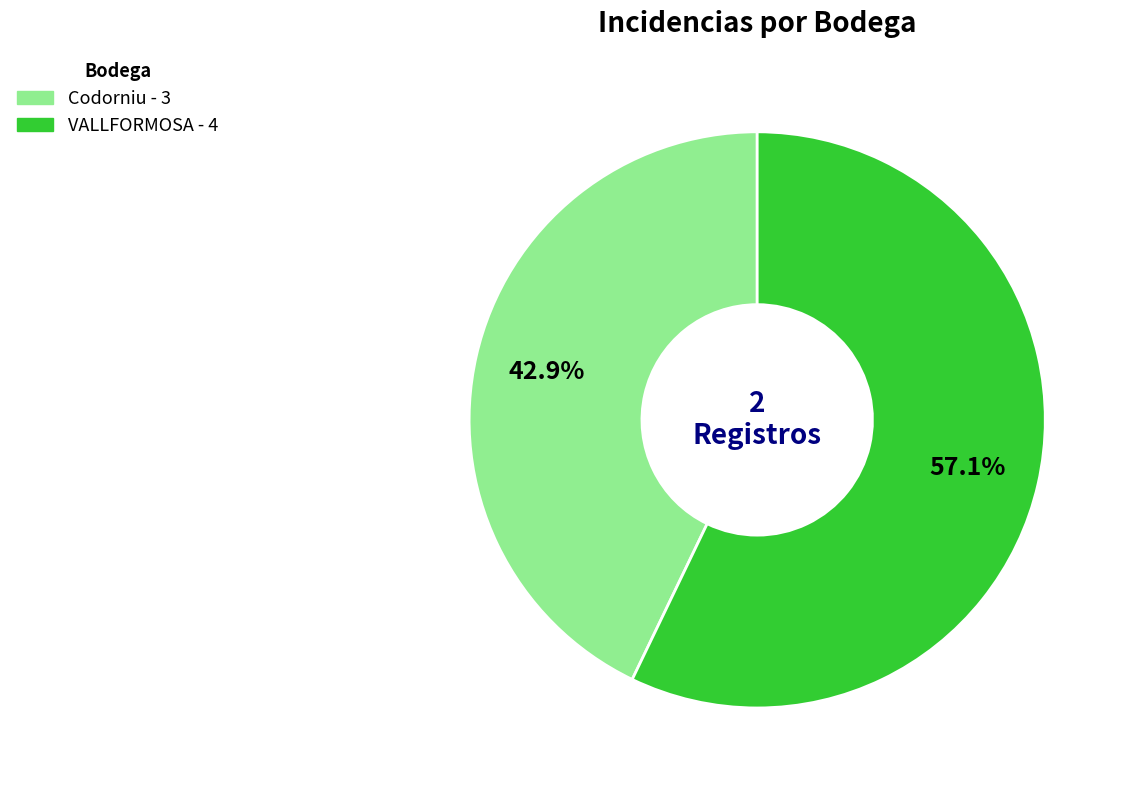

Does VALLFORMOSA account for over 50% of the chart?

Yes